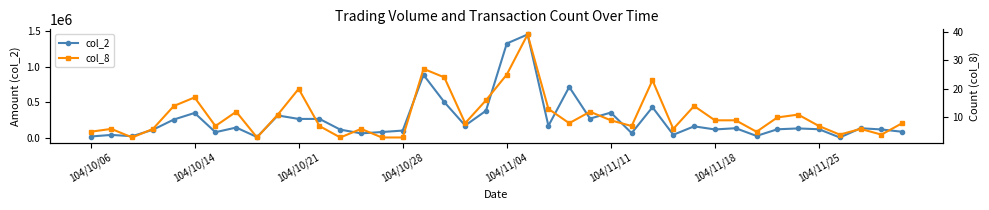

True or false: col_2 has more than 2 points higher than both neighbors.

True